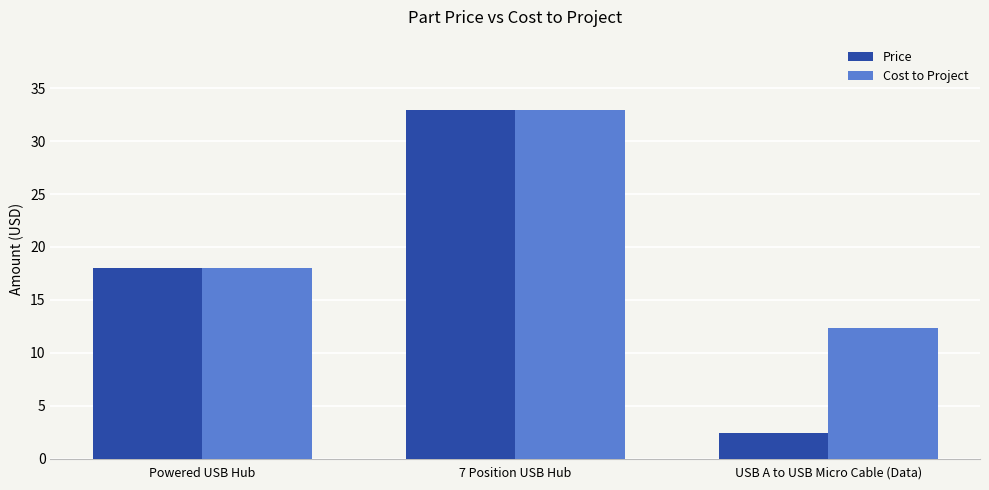

What is the sum of all Price values?

53.4